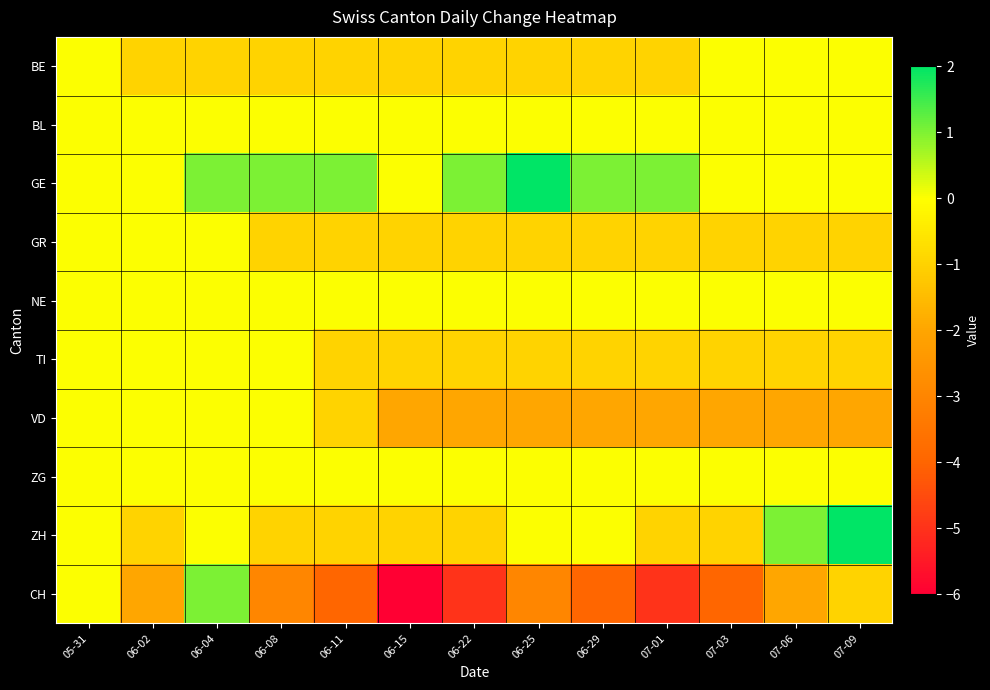

Which label corresponds to the smallest value in the chart?

06-15